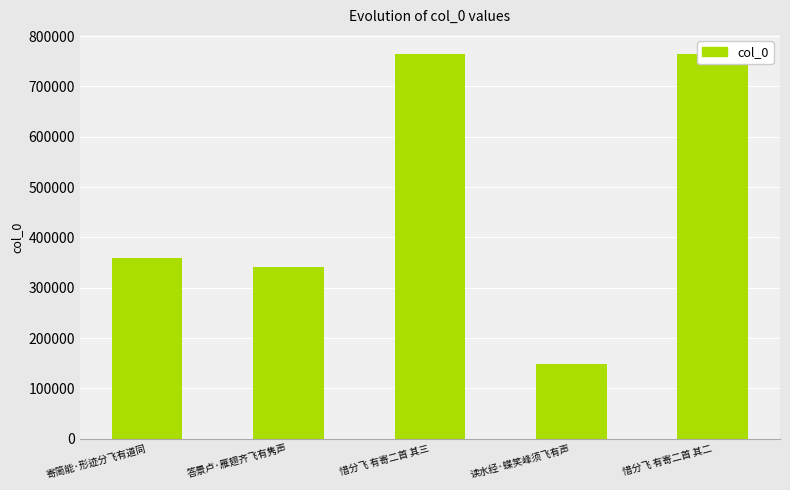

Where is the data nearest to the value 456899?

寄简能·形迹分飞有道同